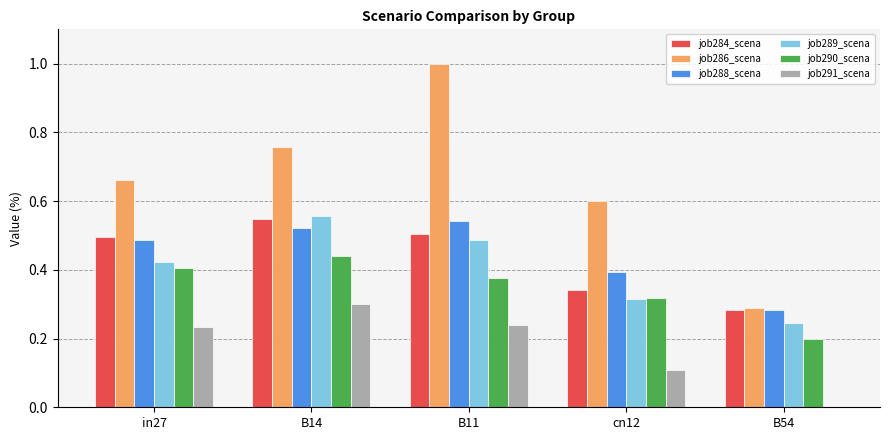

What is the total value across all series at cn12?

2.1